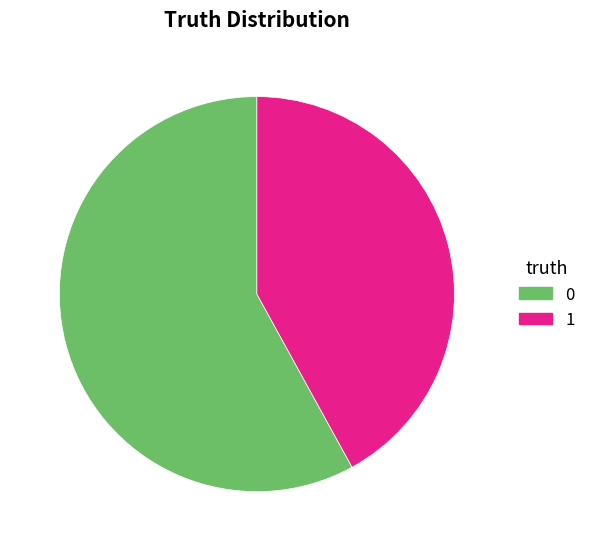

What is the ratio of the value at 0 to the value at 1?

1.4